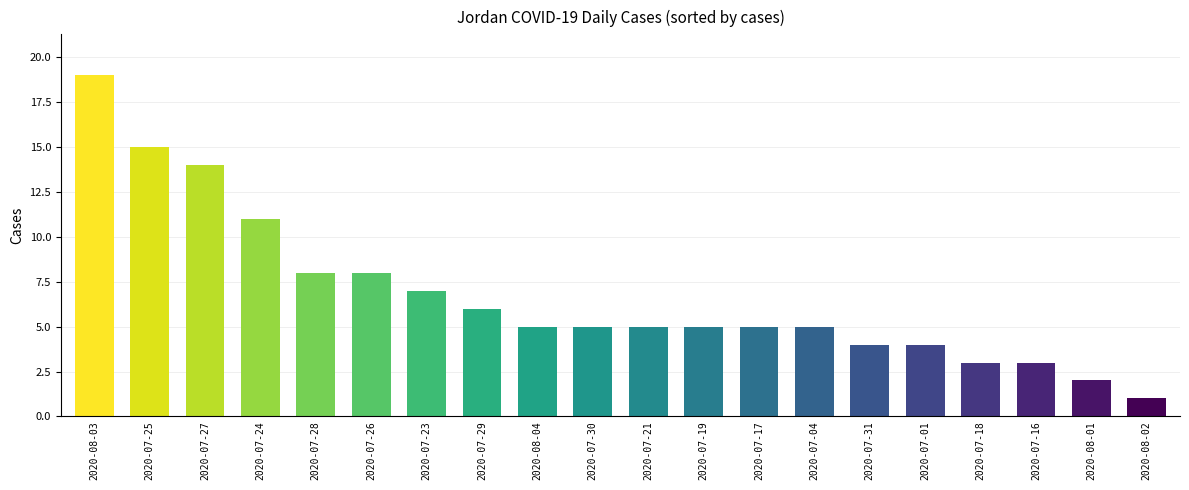

What position from the right is 2020-07-29?

13